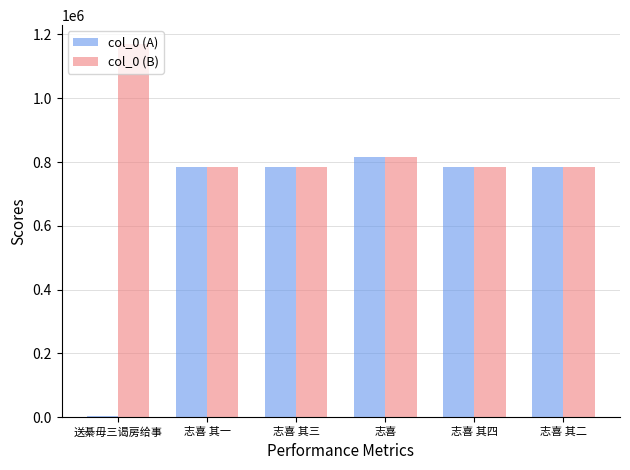

Which series has the largest range (max minus min)?

col_0 (A)